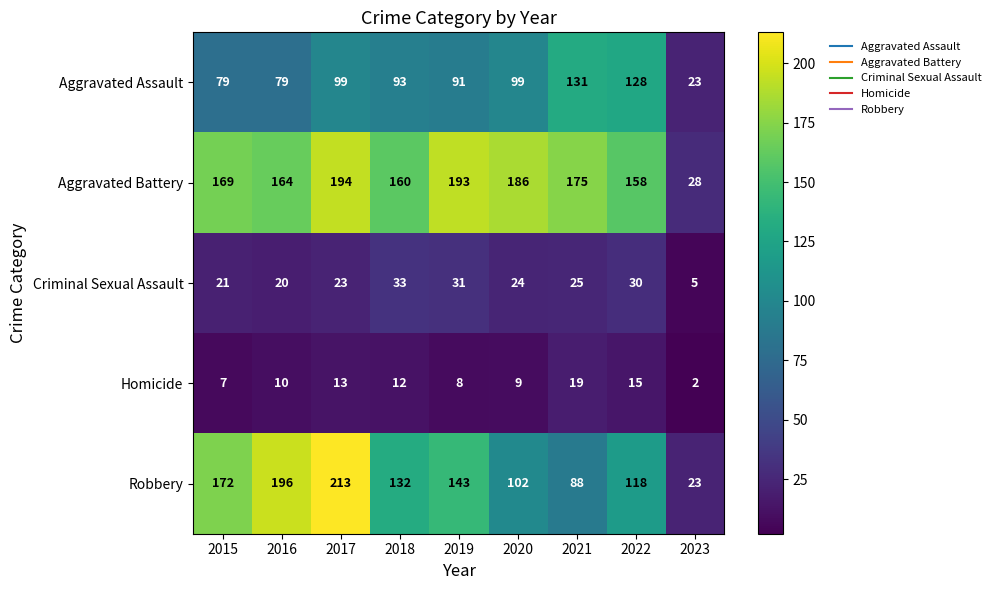

What is the difference between the highest and lowest values at 2021?

156